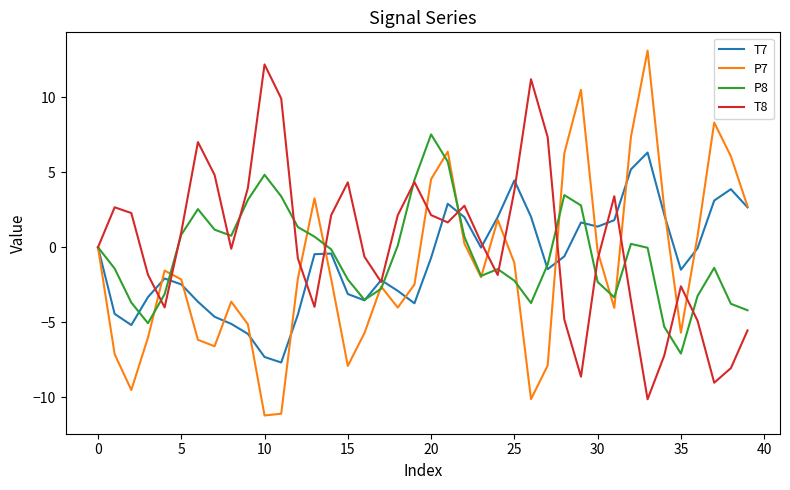

How many interior local peaks does the P8 series have?

7